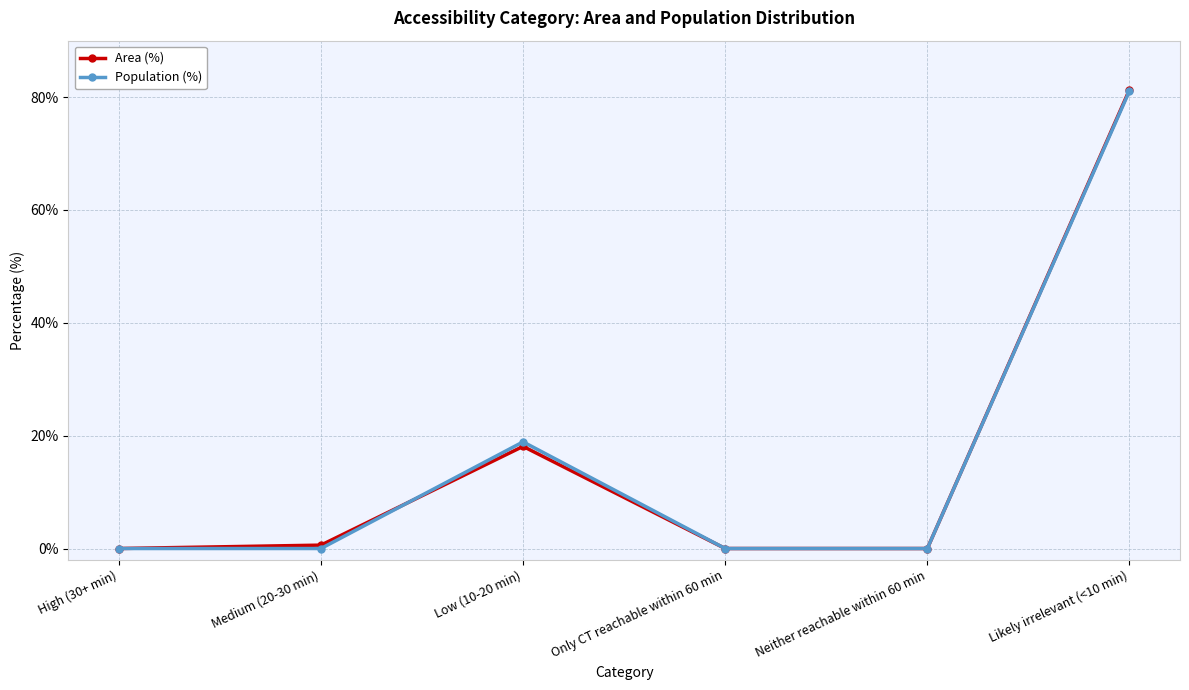

What position from the left is Low (10-20 min)?

3